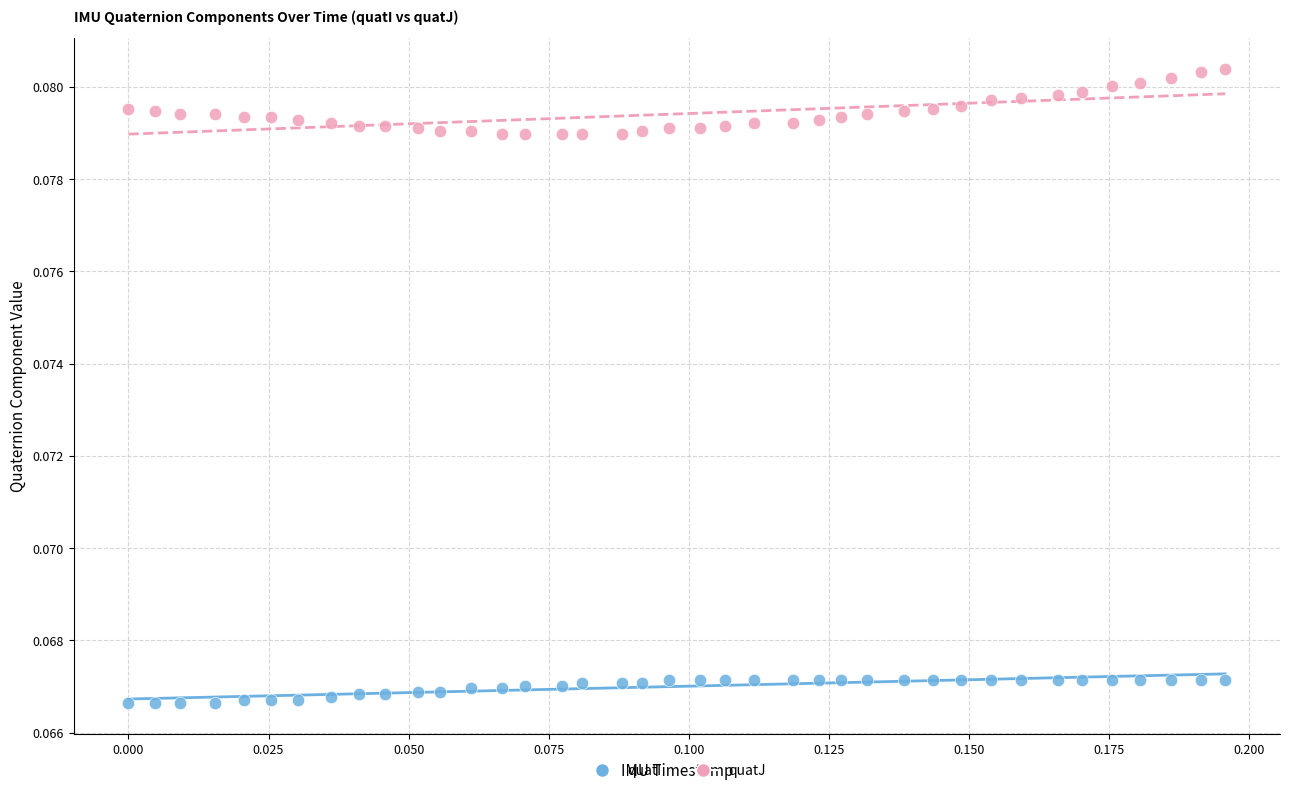

Which series reaches the minimum Y coordinate?

quatI